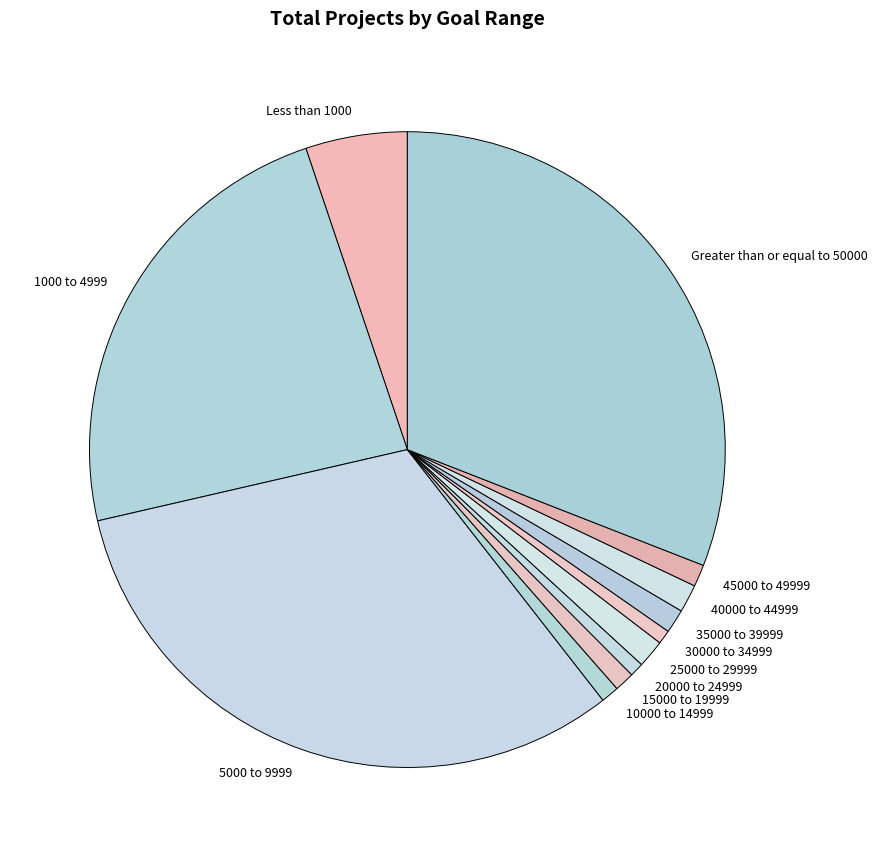

How many segments does this pie chart have?

12